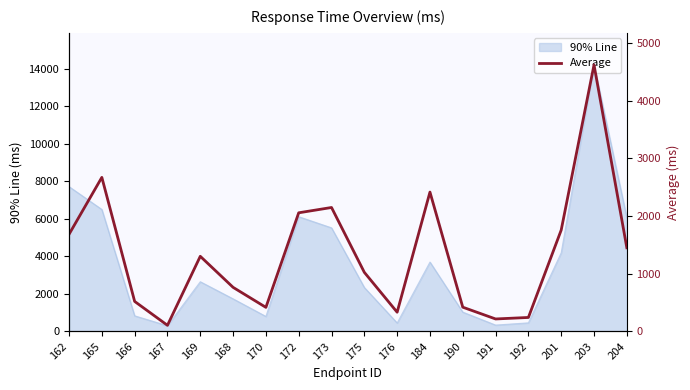

Reading left to right, transcribe all the data shown in this chart.

1684	2671	521	107	1303	765	418	2057	2149	1025	334	2416	421	217	243	1758	4621	1451